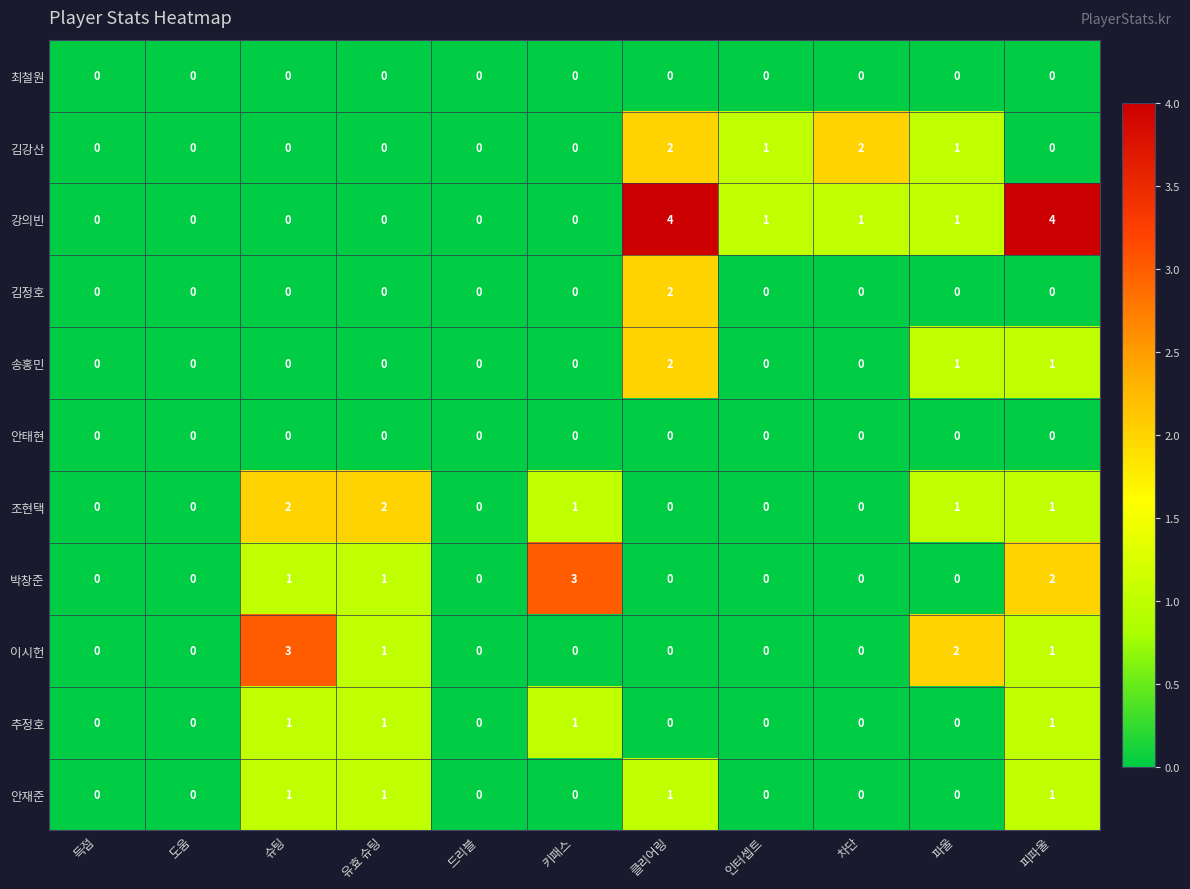

What is the difference between the maximum and minimum values in the 강의빈 series?

4